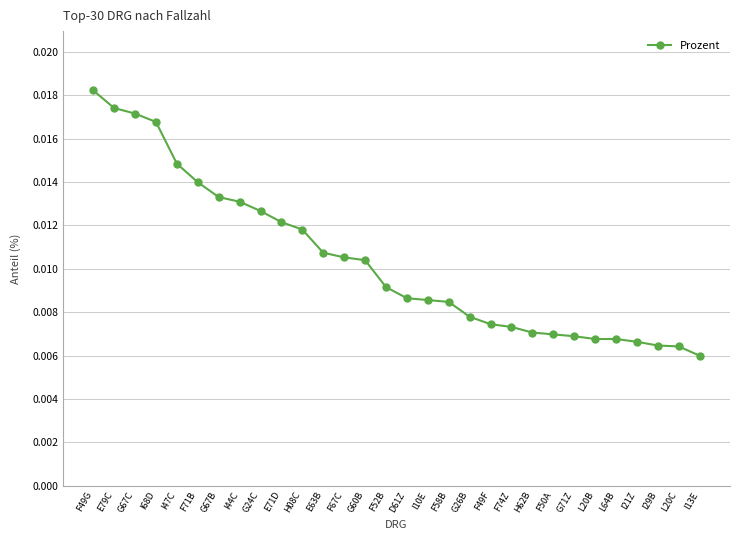

Count the number of data series in this chart.

1